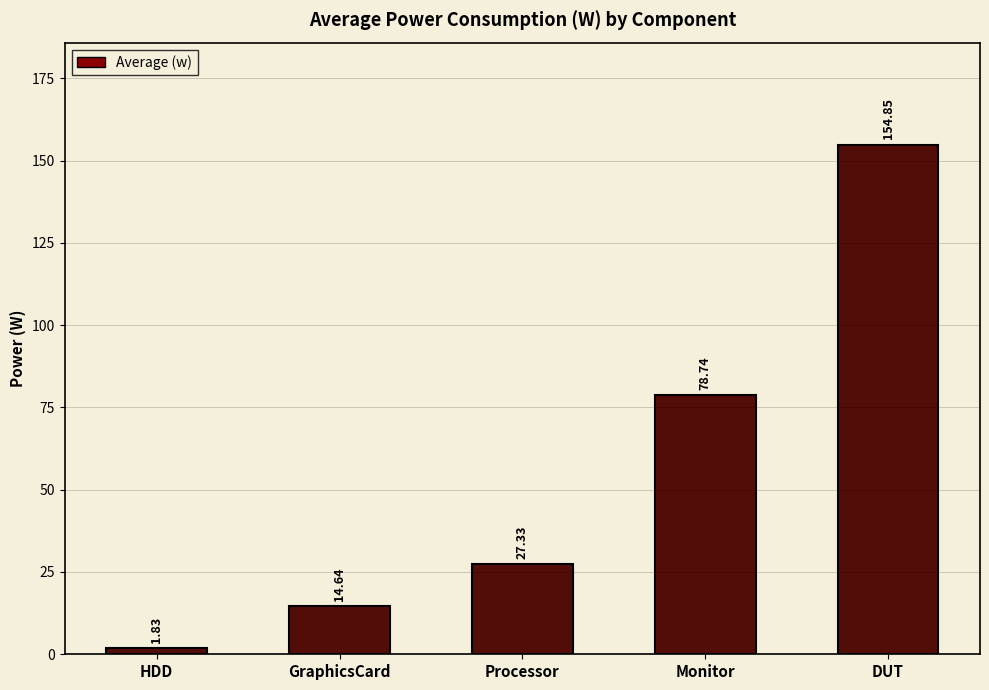

What is the label of the 5th bar from the left?

DUT